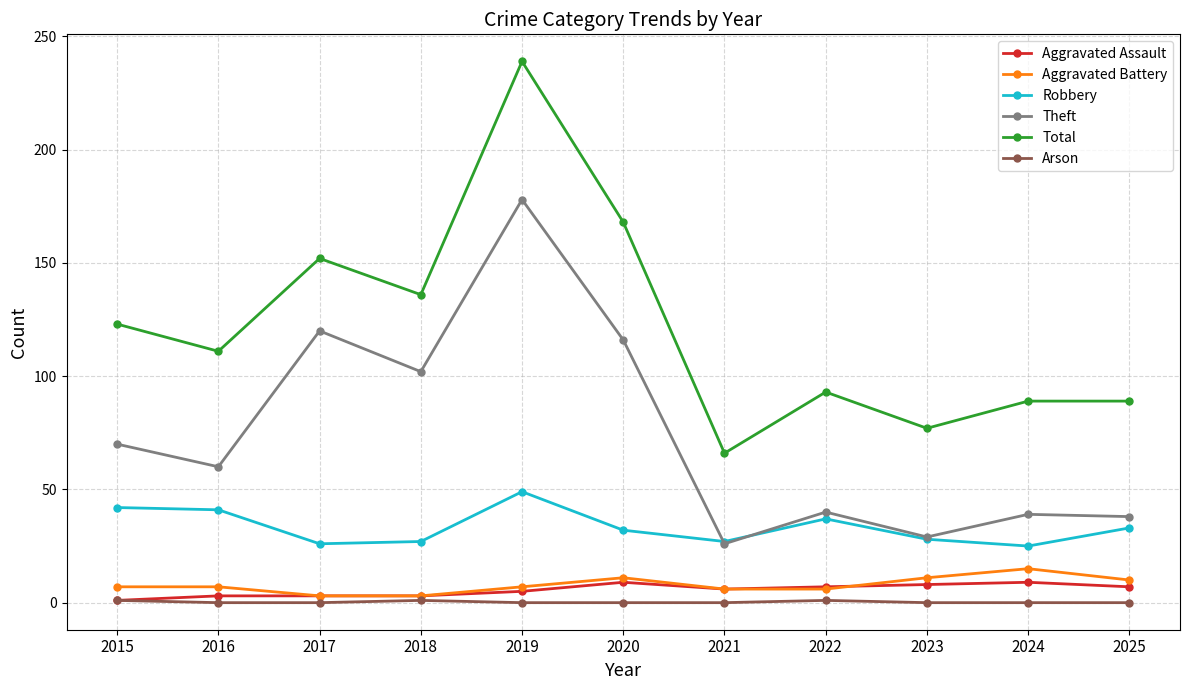

Is this an area chart (filled region under the line)?

No